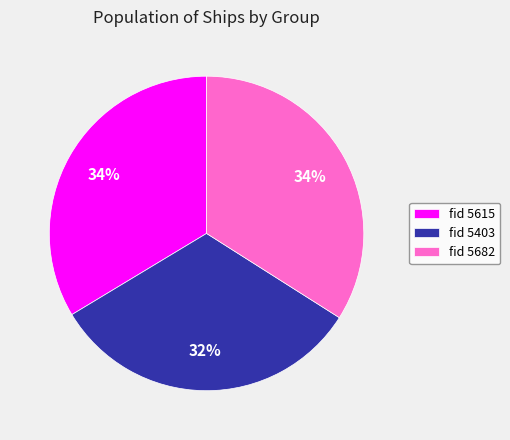

To the nearest percent, what percentage of the pie is fid 5403?

32%